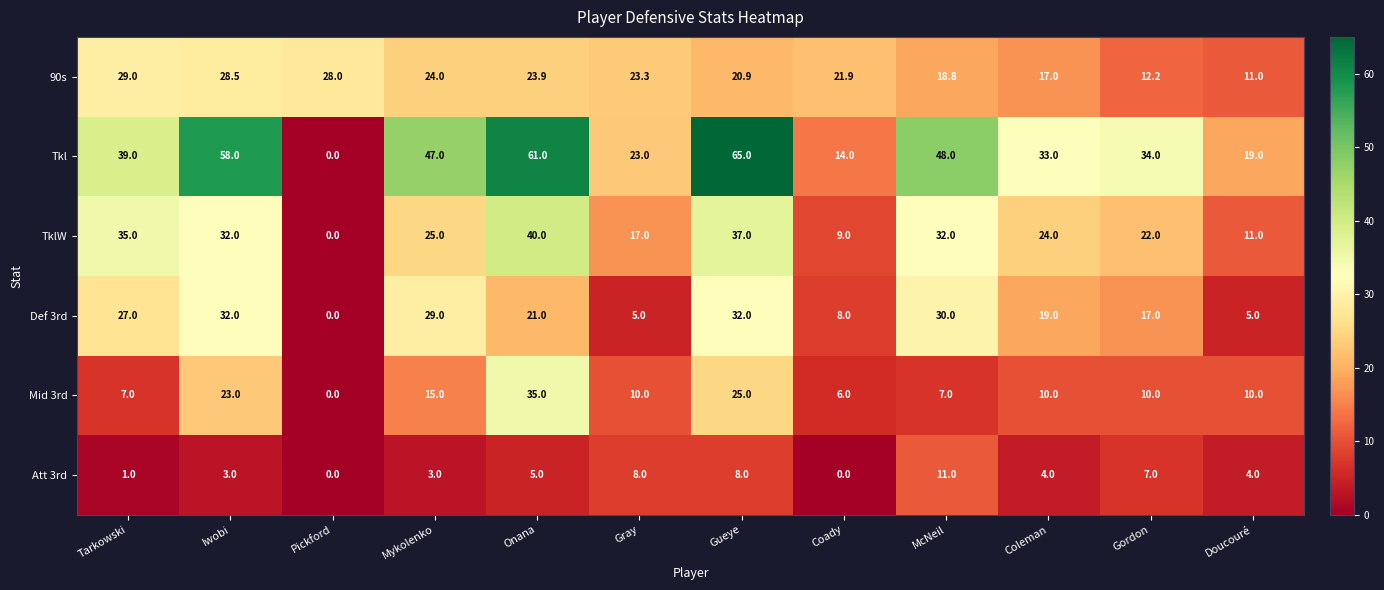

How many data points does each series have?

12